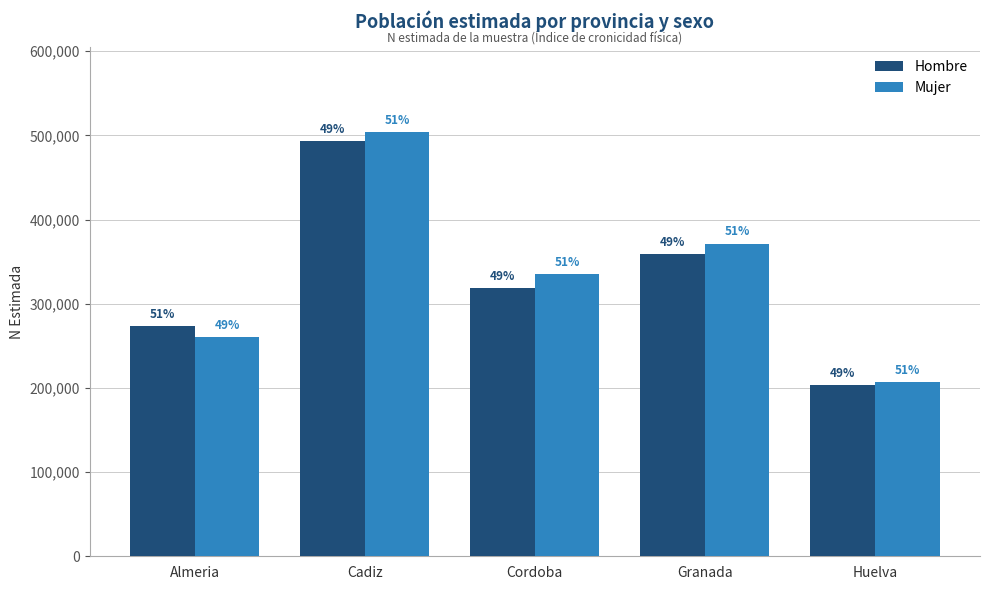

What are all the series names shown in the legend?

Hombre, Mujer